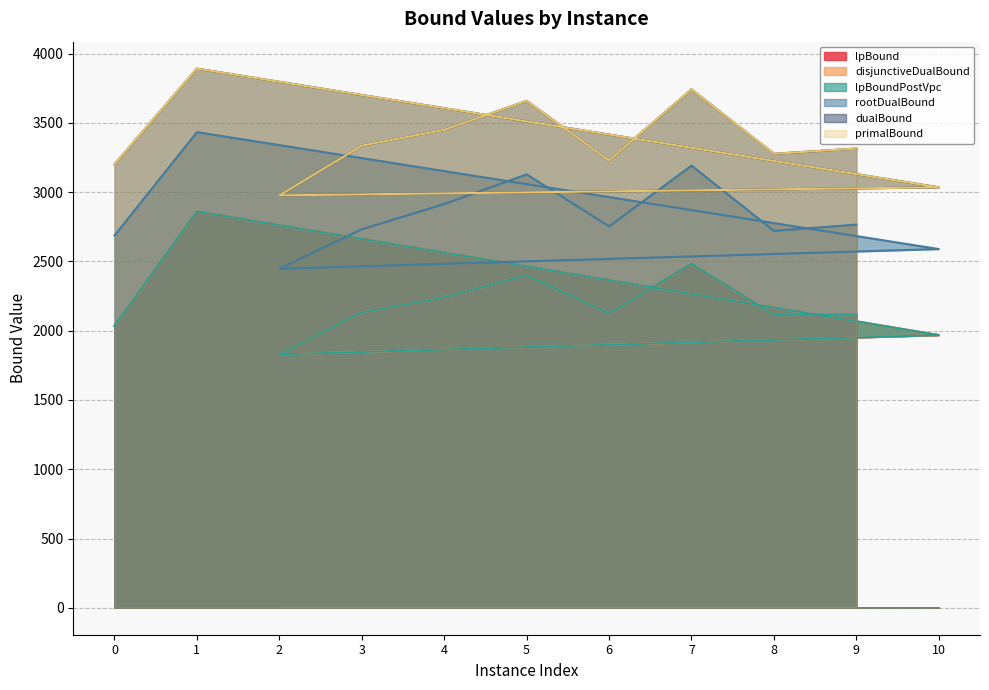

How many categories are shown in the chart?

11